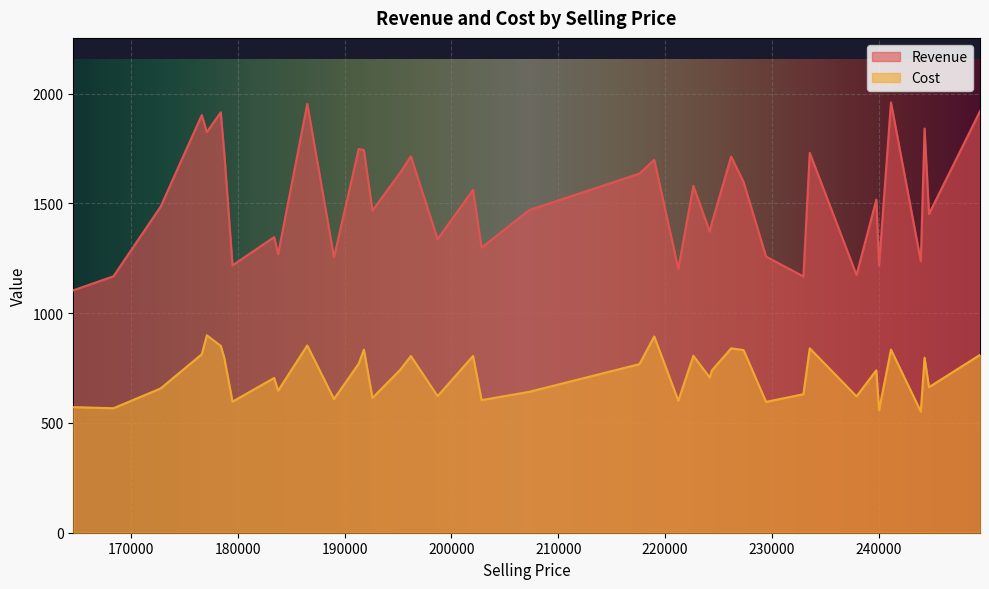

True or false: Cost and Revenue intersect in this chart.

False